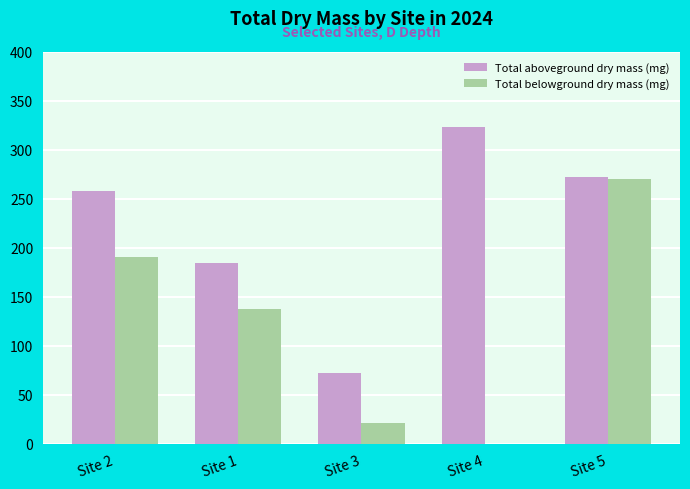

Between Site 2 and Site 4, which series saw the biggest shift?

Total belowground dry mass (mg)